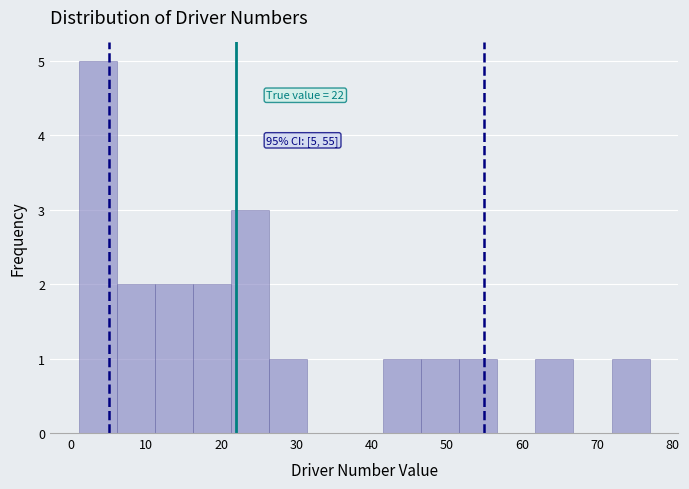

Over which range of the x-axis is the bar tallest?

1 to 6